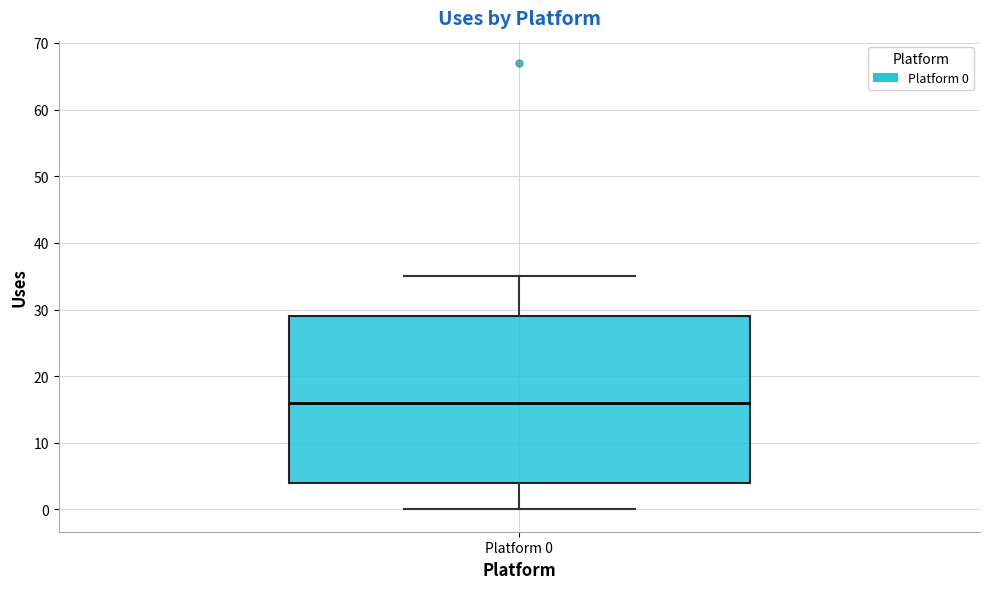

Where does the median line of the box for Platform 0 sit on the y-axis? The values are not printed on the chart, so give them approximately, as read against the axis.

16